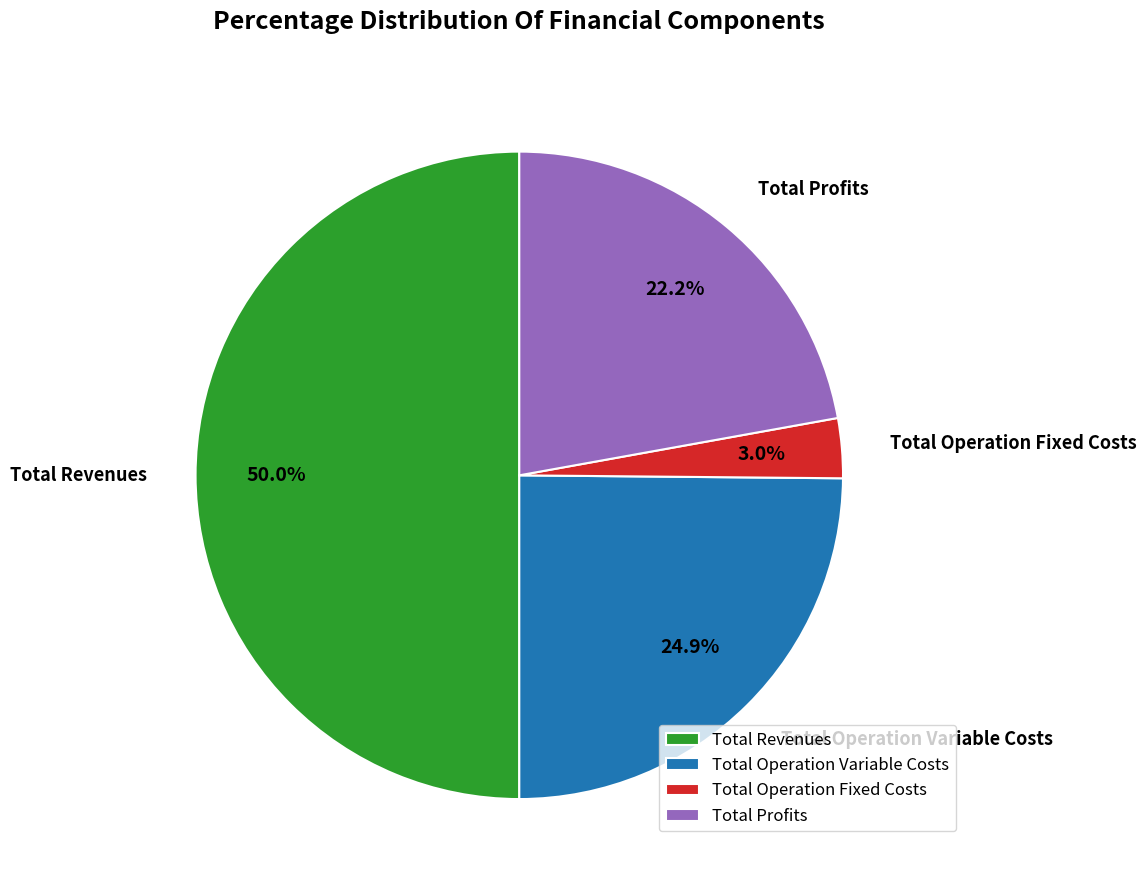

Count the number of slices in the pie.

4